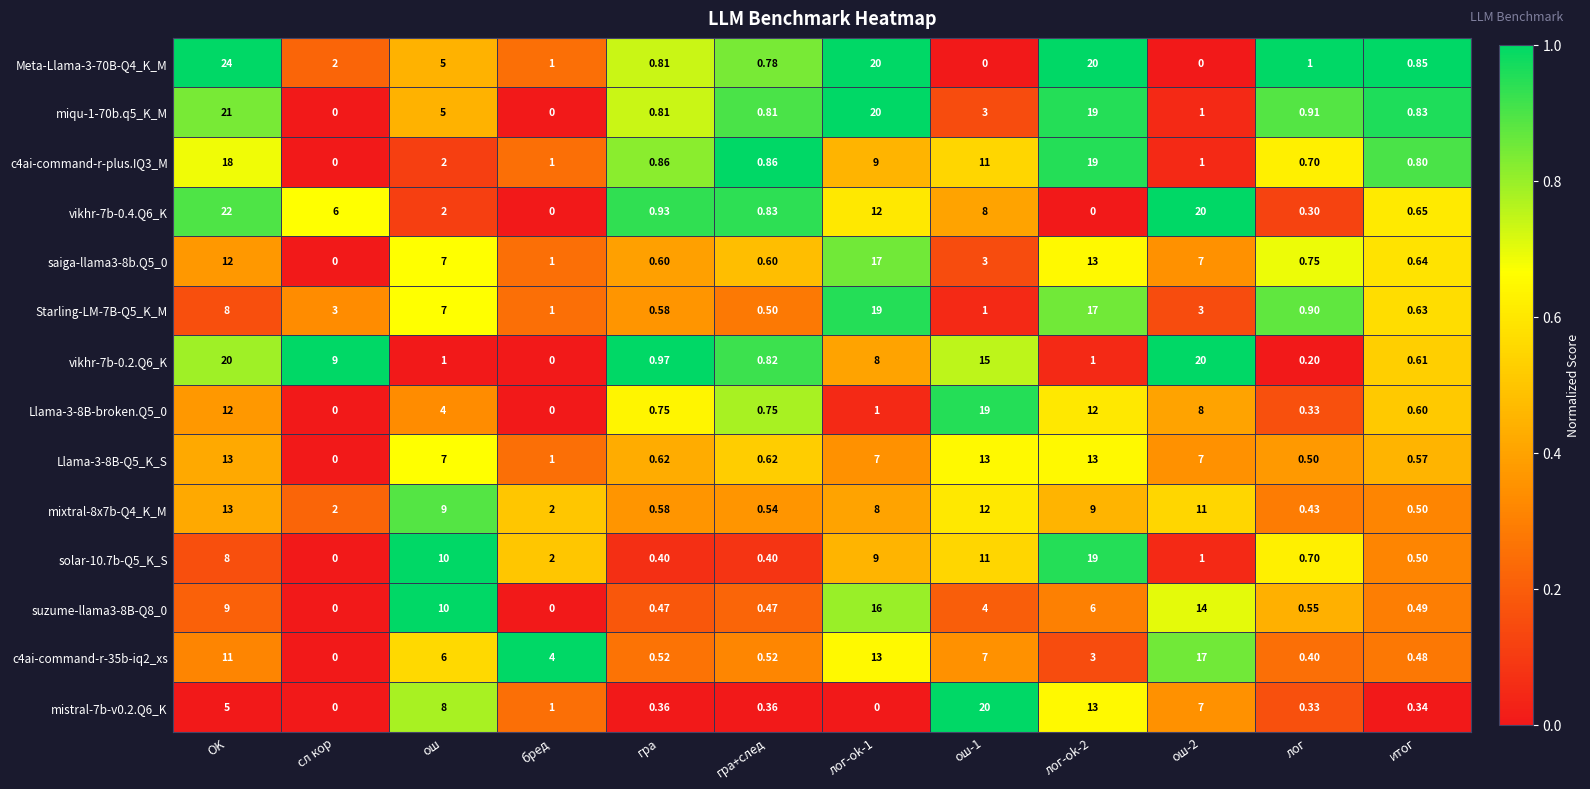

At which category is the sum across all series the highest?

OK